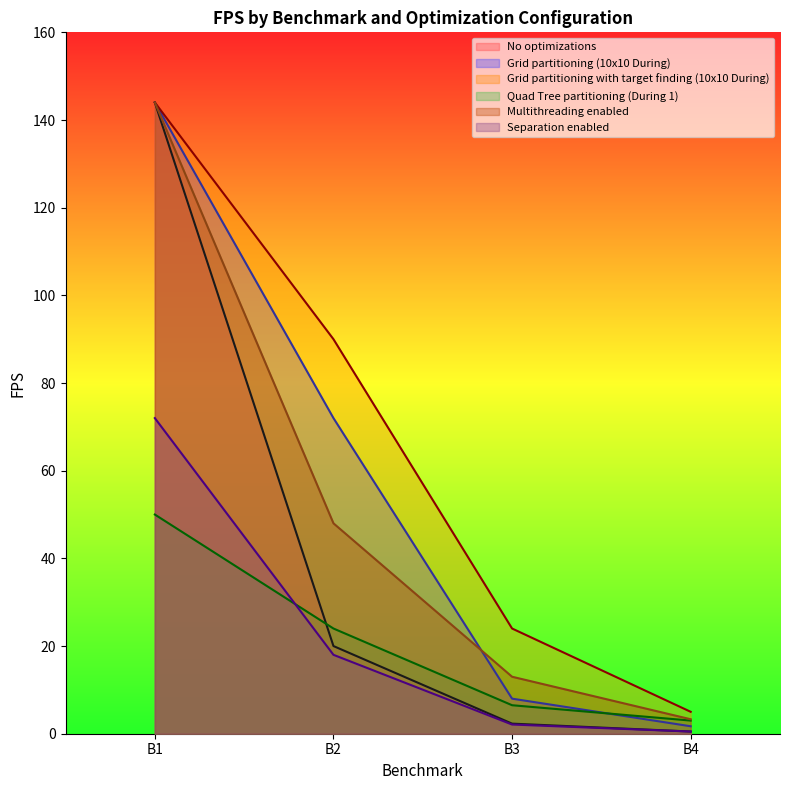

What is the total value across all series at B4?

14.0